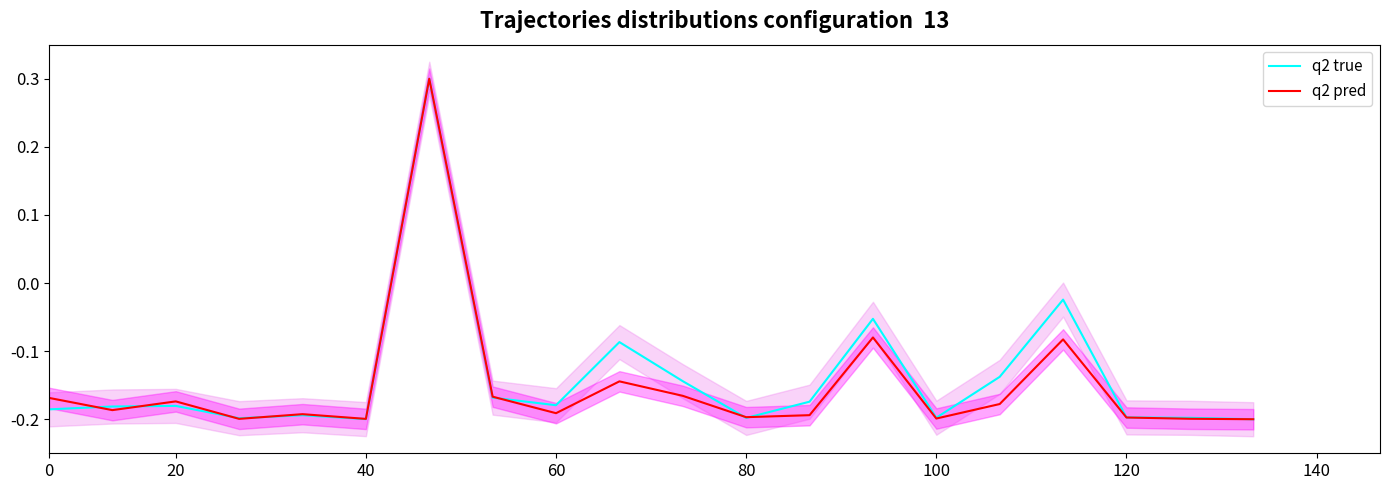

What is the sum of the q2 true values at 9 and 12?

-0.3